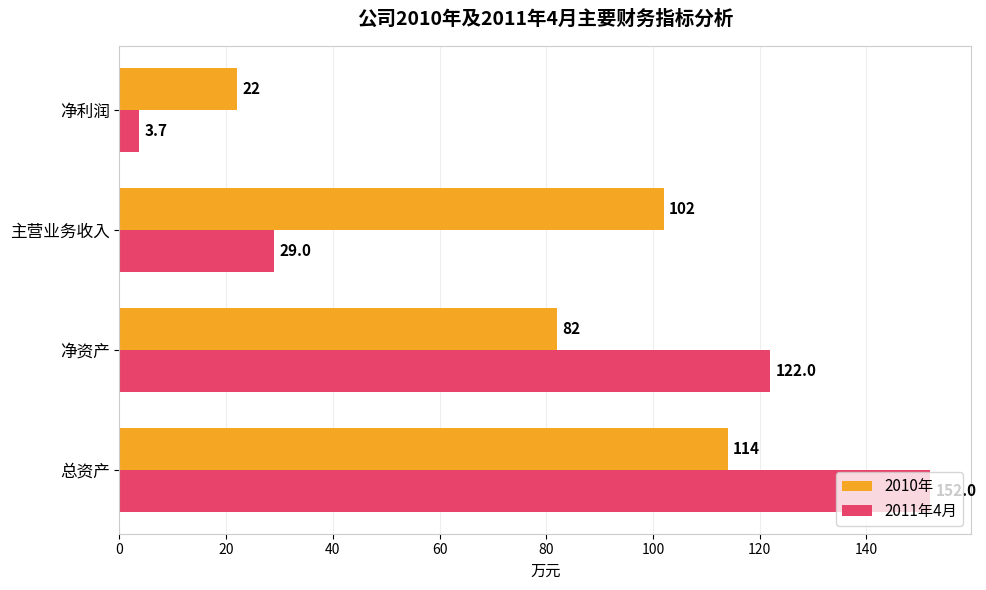

Is the value of 2010年 at 总资产 greater than the value of 2011年4月 at 主营业务收入?

Yes